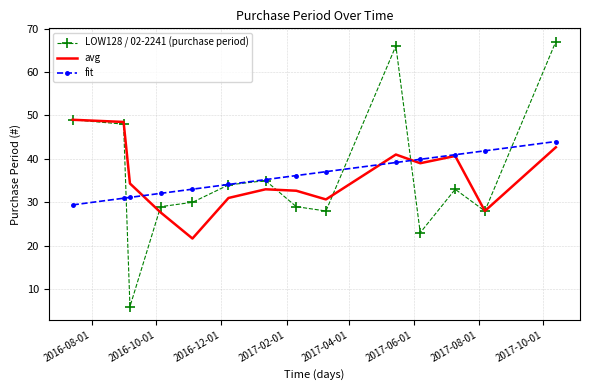

What is the lowest value of the avg series?

21.7